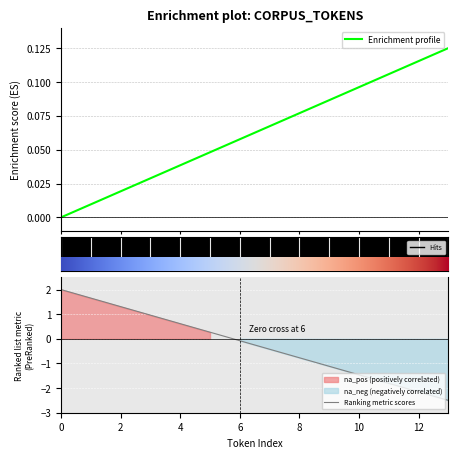

The chart shows a value of 0.2 at 12. True or false?

False